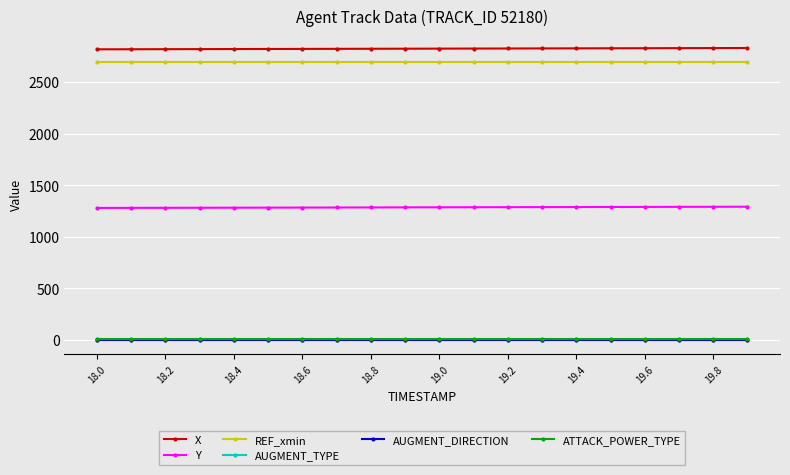

Which series has the widest spread of values?

X